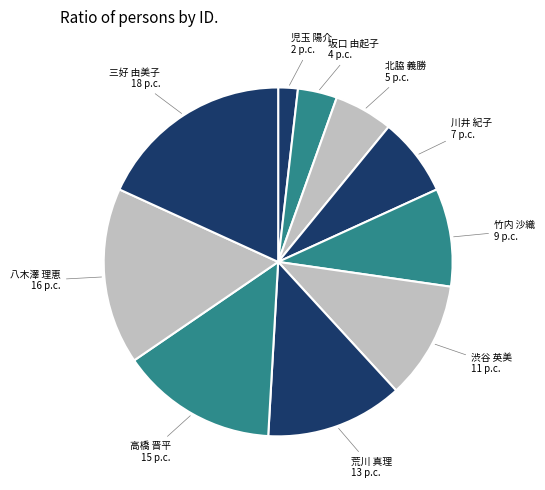

Rank the categories by value from lowest to highest.

児玉 陽介, 坂口 由起子, 北脇 義勝, 川井 紀子, 竹内 沙織, 渋谷 英美, 荒川 真理, 高橋 晋平, 八木澤 理恵, 三好 由美子